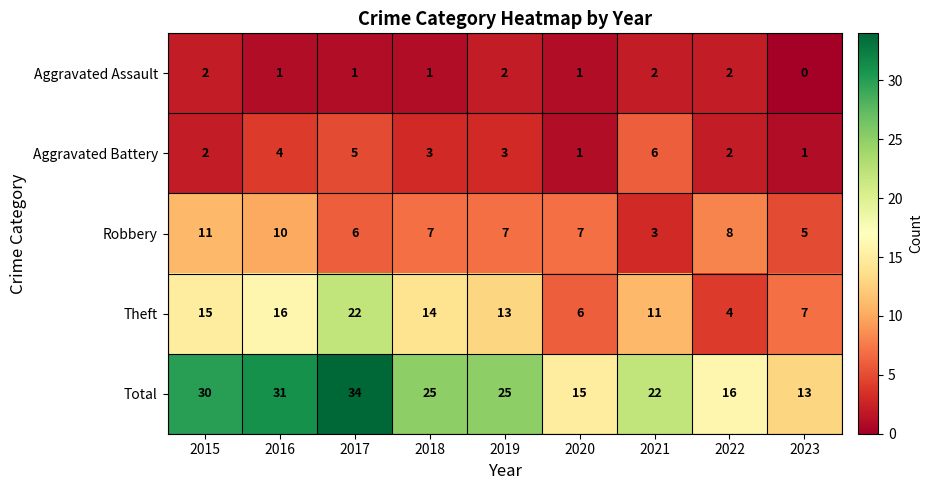

What is the greatest value displayed?

34